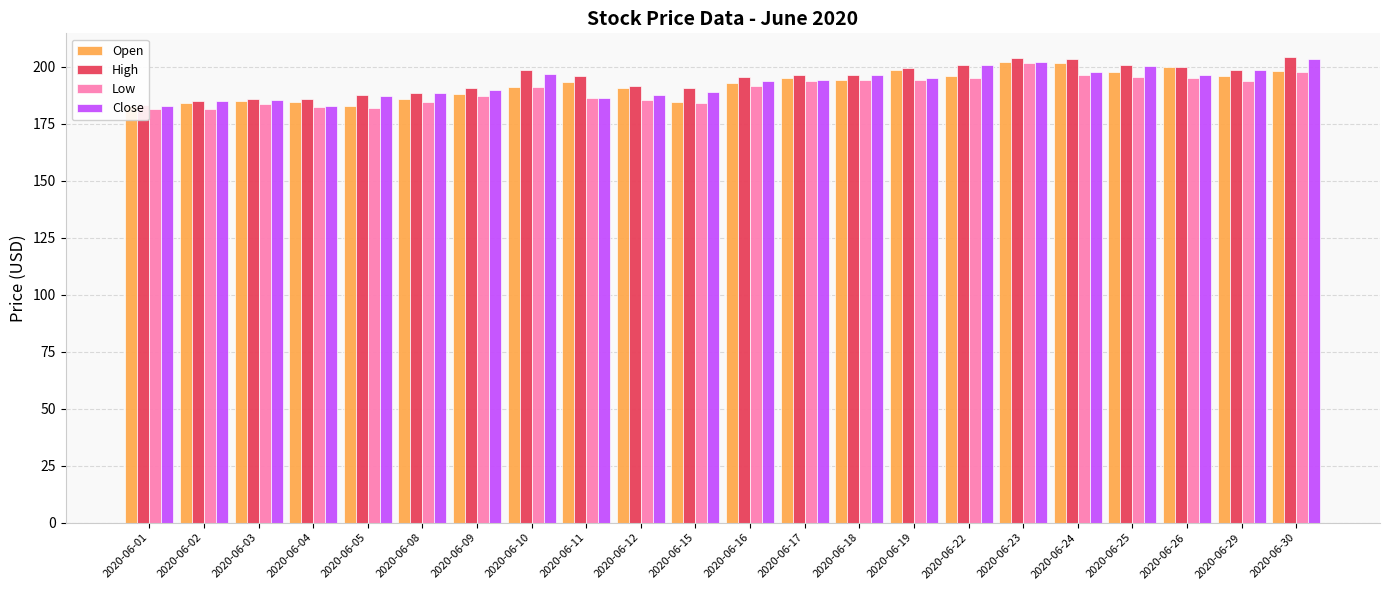

Rank the categories by Open value from highest to lowest.

2020-06-23, 2020-06-24, 2020-06-26, 2020-06-19, 2020-06-30, 2020-06-25, 2020-06-22, 2020-06-29, 2020-06-17, 2020-06-18, 2020-06-11, 2020-06-16, 2020-06-10, 2020-06-12, 2020-06-09, 2020-06-08, 2020-06-03, 2020-06-15, 2020-06-04, 2020-06-02, 2020-06-05, 2020-06-01